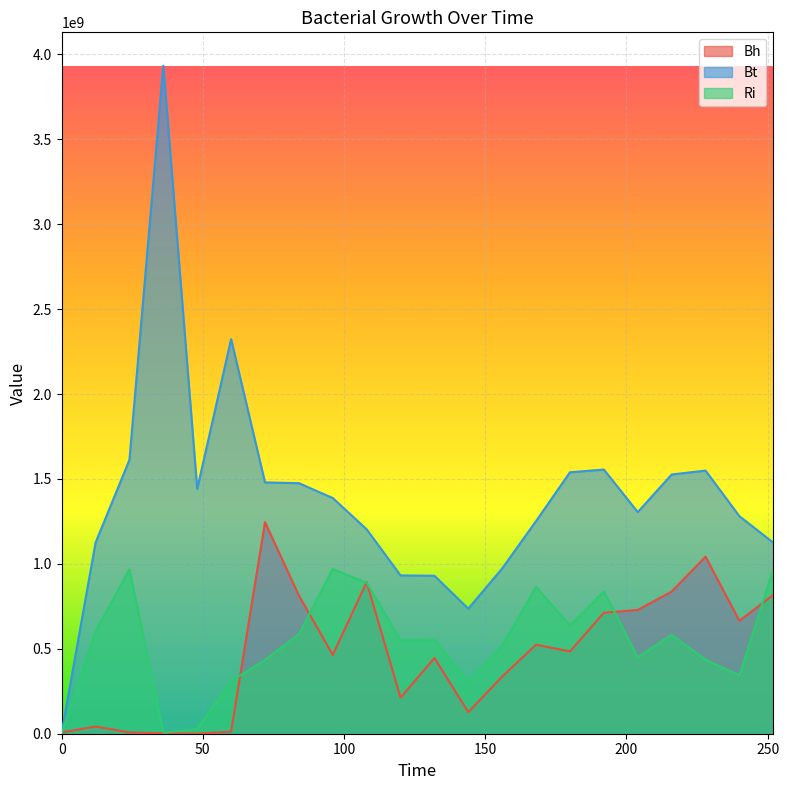

The value of Bt at 72 is 725711294.7. True or false?

False